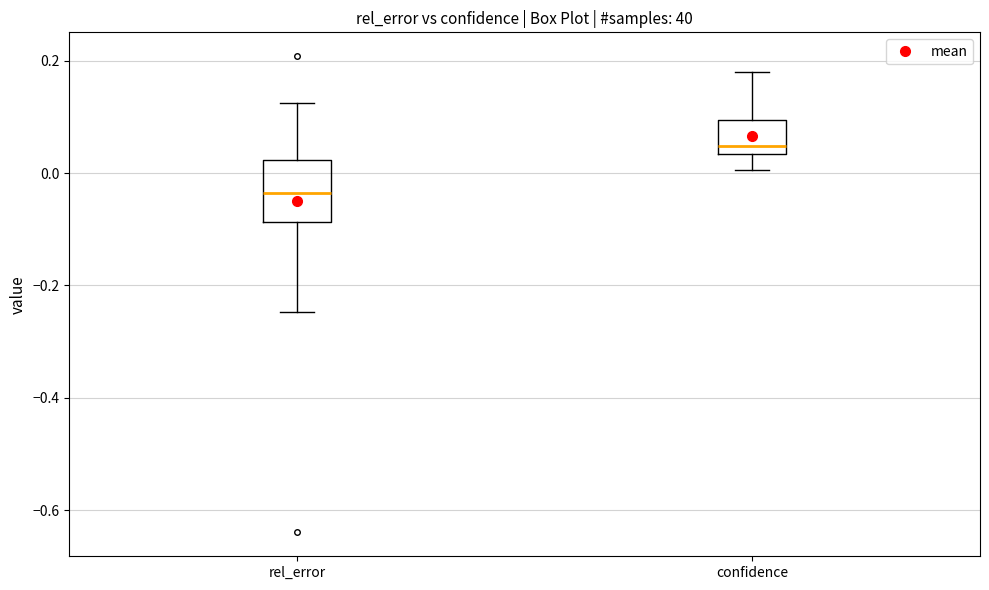

Which box has the lowest median line?

rel_error